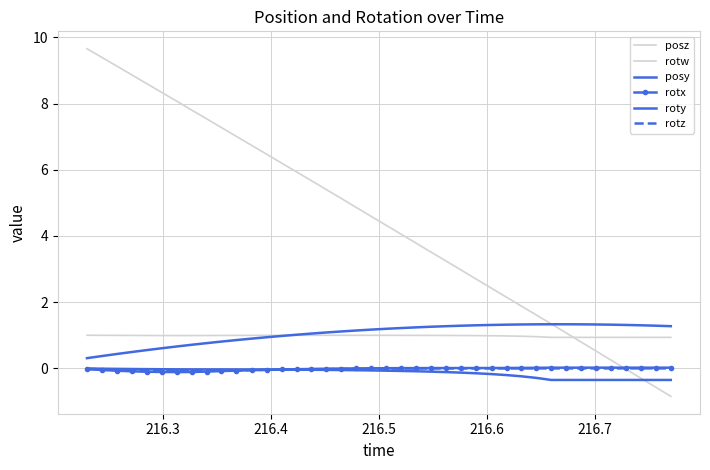

At how many categories does at least one series exceed 0?

40